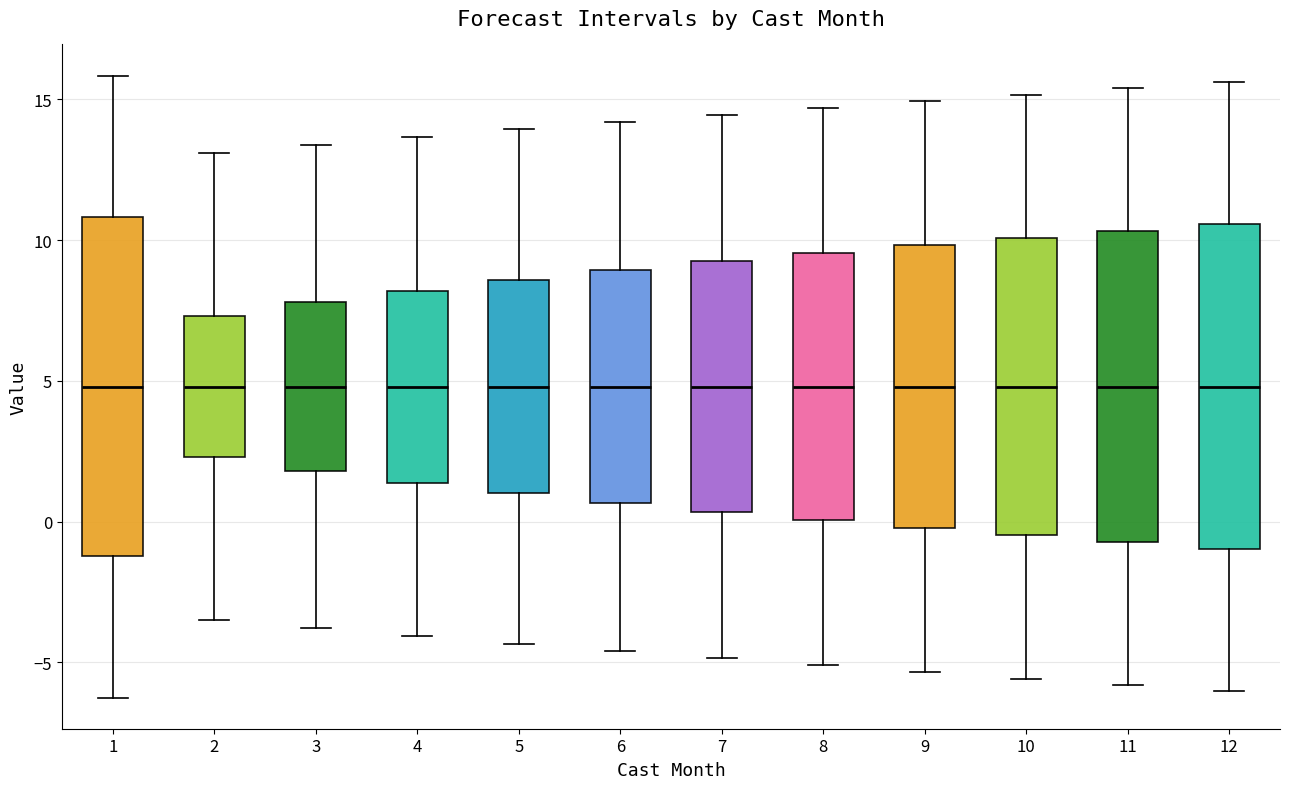

Reading left to right, read every box against the y-axis: the position of its median line, the range the box covers, and the ends of its whiskers. The values are not printed on the chart, so give them approximately, as read against the axis.

1: median 5.0, box -1.0 to 11.0, whiskers -6.5 to 16.0
2: median 5.0, box 2.5 to 7.5, whiskers -3.5 to 13.0
3: median 5.0, box 2.0 to 8.0, whiskers -4.0 to 13.5
4: median 5.0, box 1.5 to 8.0, whiskers -4.0 to 13.5
5: median 5.0, box 1.0 to 8.5, whiskers -4.5 to 14.0
6: median 5.0, box 0.5 to 9.0, whiskers -4.5 to 14.0
7: median 5.0, box 0.5 to 9.0, whiskers -5.0 to 14.5
8: median 5.0, box 0.0 to 9.5, whiskers -5.0 to 14.5
9: median 5.0, box 0.0 to 10.0, whiskers -5.5 to 15.0
10: median 5.0, box -0.5 to 10.0, whiskers -5.5 to 15.0
11: median 5.0, box -0.5 to 10.5, whiskers -6.0 to 15.5
12: median 5.0, box -1.0 to 10.5, whiskers -6.0 to 15.5